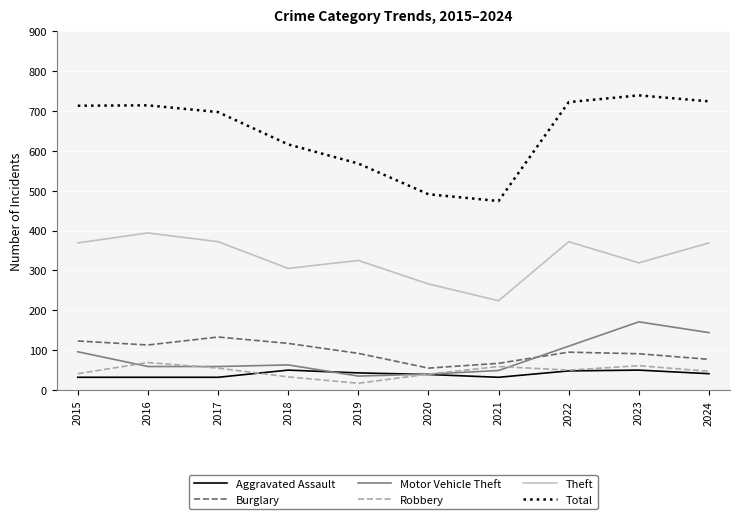

What is the difference between the highest and lowest values at 2022?

674